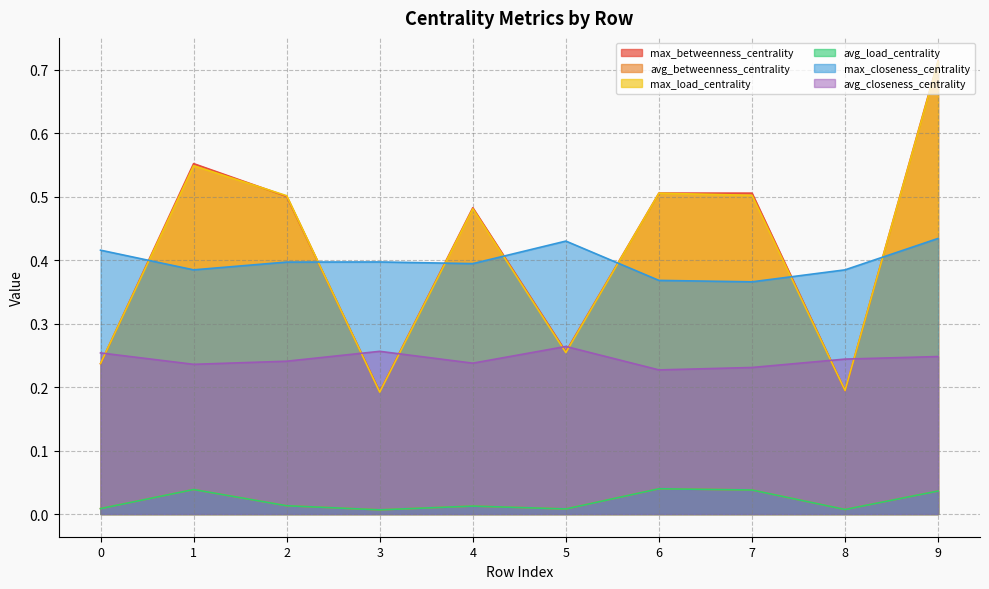

What is the average value of the max_closeness_centrality series?

0.4